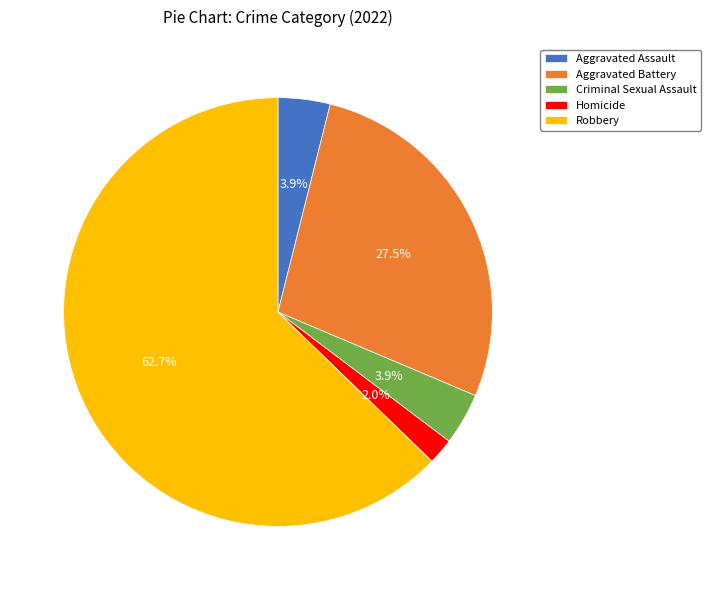

To the nearest percent, what is the combined percentage of Criminal Sexual Assault and Aggravated Battery?

31%